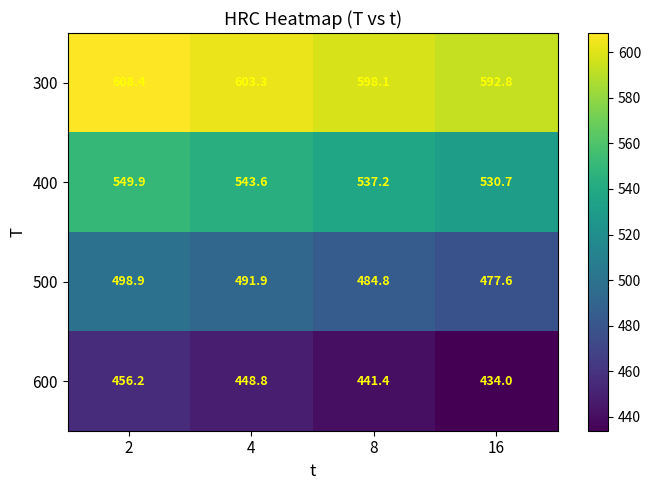

Which series has the largest total across all categories?

300